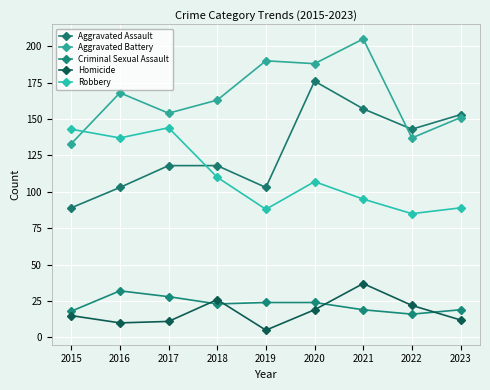

What is the minimum value shown in the chart?

5